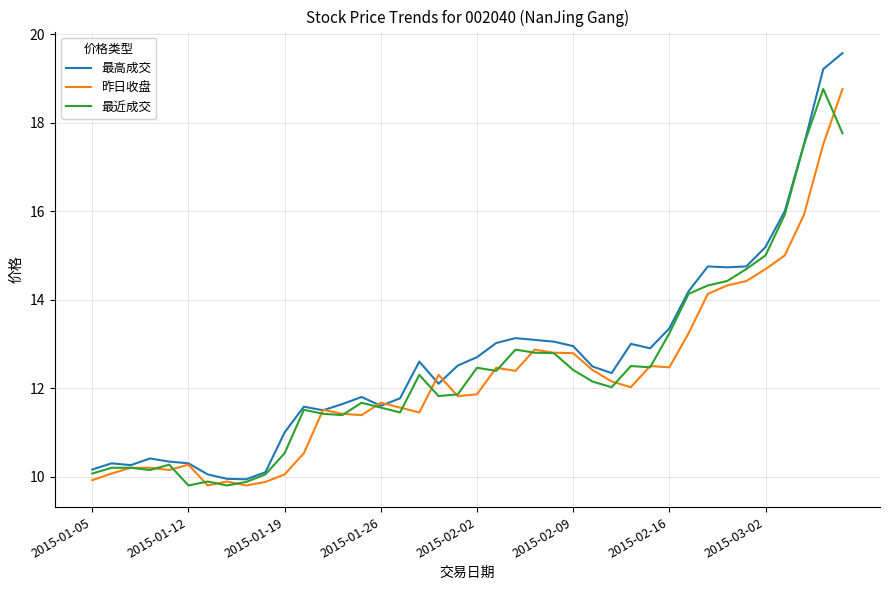

Which series has the largest range (max minus min)?

最高成交